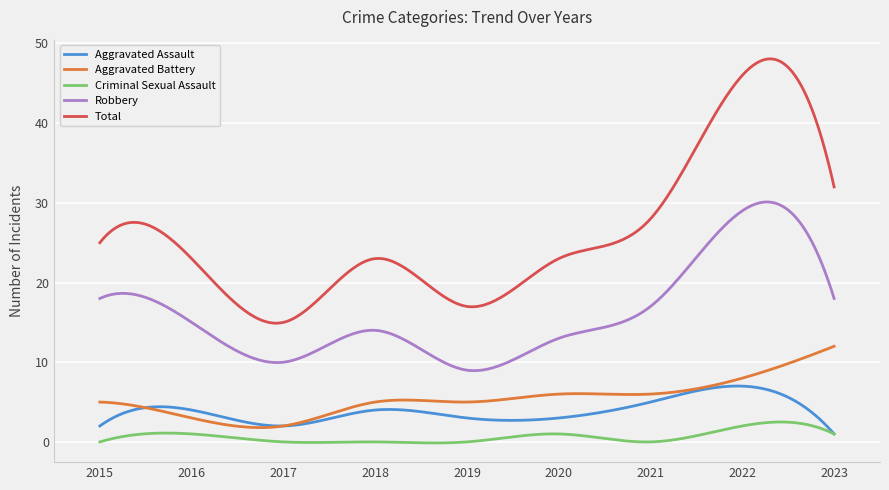

Which series has the widest spread of values?

Total